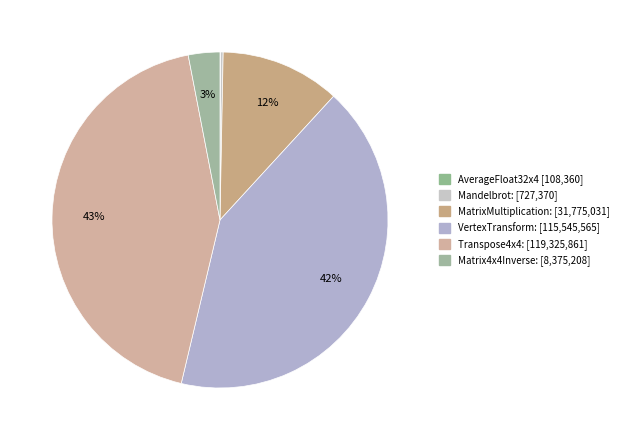

What percentage is NOT represented by Mandelbrot:?

99.7%